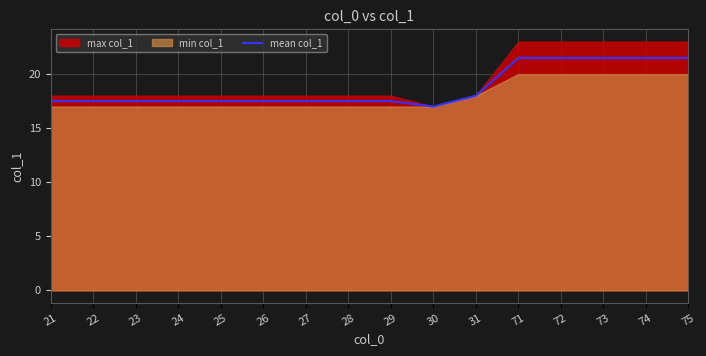

The chart shows a value of 34.0 at 71. True or false?

False